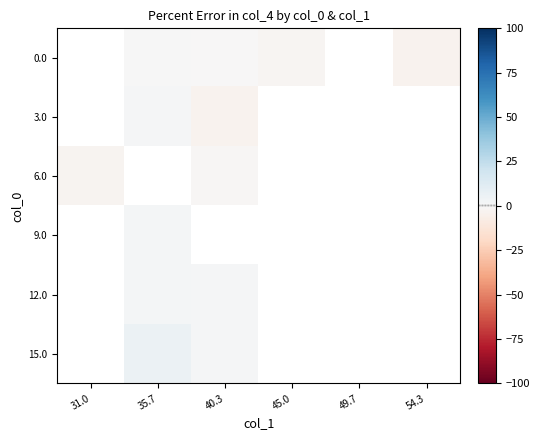

Rank the series by their maximum value, from highest to lowest.

0.0, 3.0, 6.0, 9.0, 12.0, 15.0